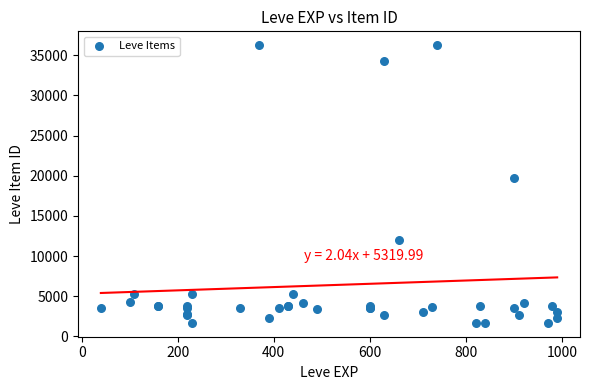

What Y value in the scatter plot is closest to 18967?

19744